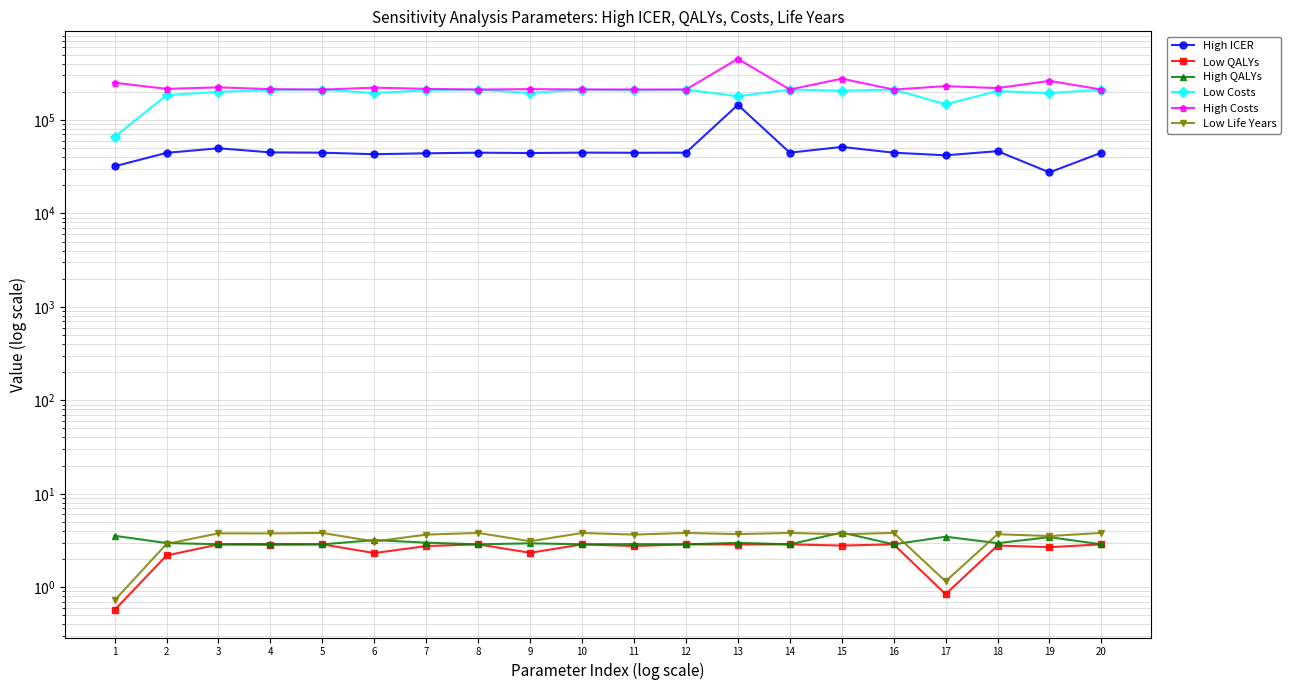

At how many categories does at least one series exceed 442456?

1